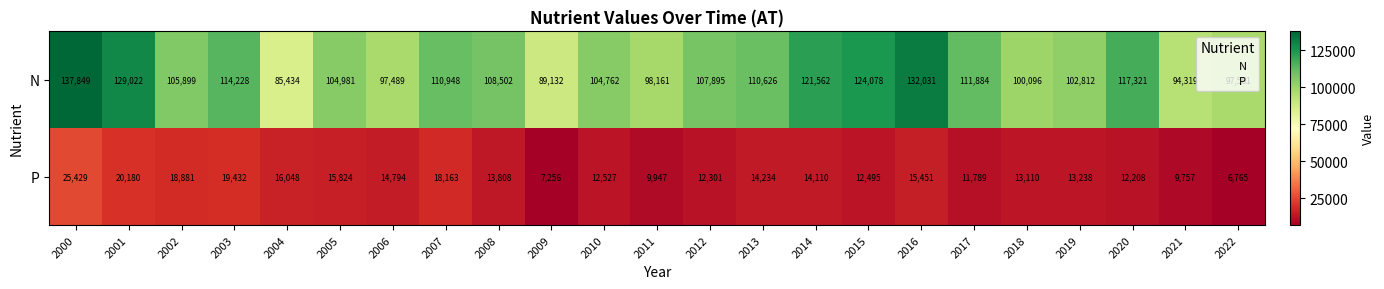

How many categories are shown in the chart?

23